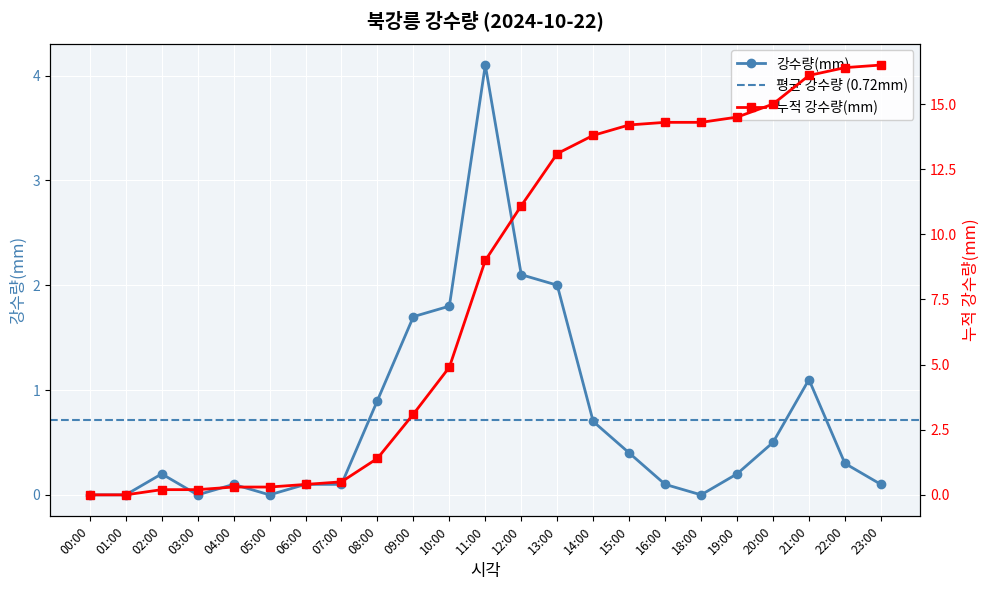

Reading right to left, transcribe all the data shown in this chart.

23:00=0.1	22:00=0.3	21:00=1.1	20:00=0.5	19:00=0.2	18:00=0.0	16:00=0.1	15:00=0.4	14:00=0.7	13:00=2.0	12:00=2.1	11:00=4.1	10:00=1.8	09:00=1.7	08:00=0.9	07:00=0.1	06:00=0.1	05:00=0.0	04:00=0.1	03:00=0.0	02:00=0.2	01:00=0.0	00:00=0.0